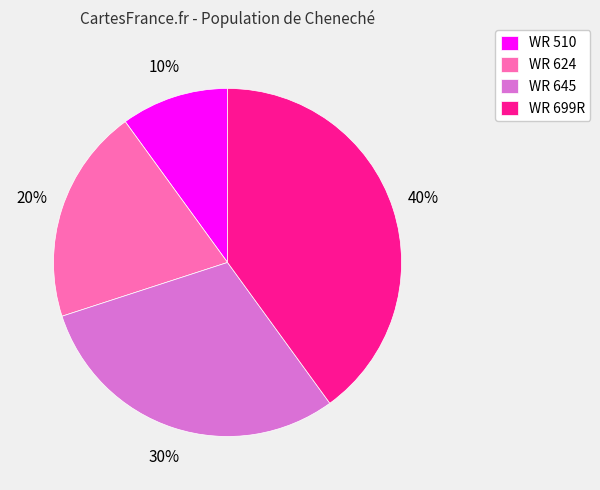

What is the ratio of the value at WR 624 to the value at WR 699R?

0.5